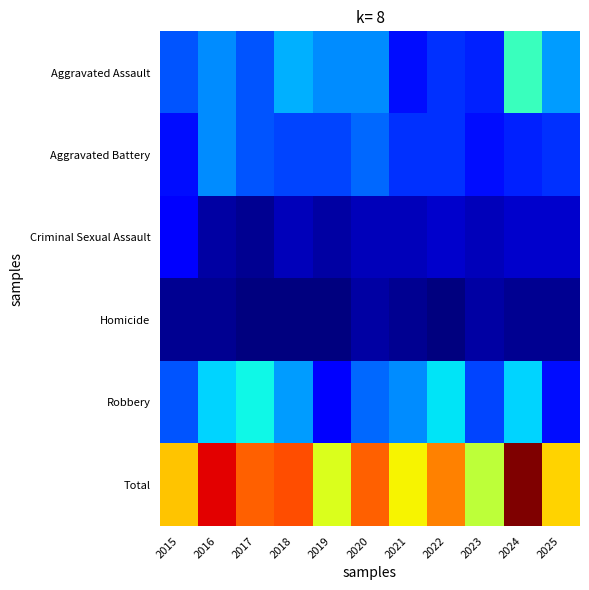

Which label corresponds to the smallest value in the chart?

2017